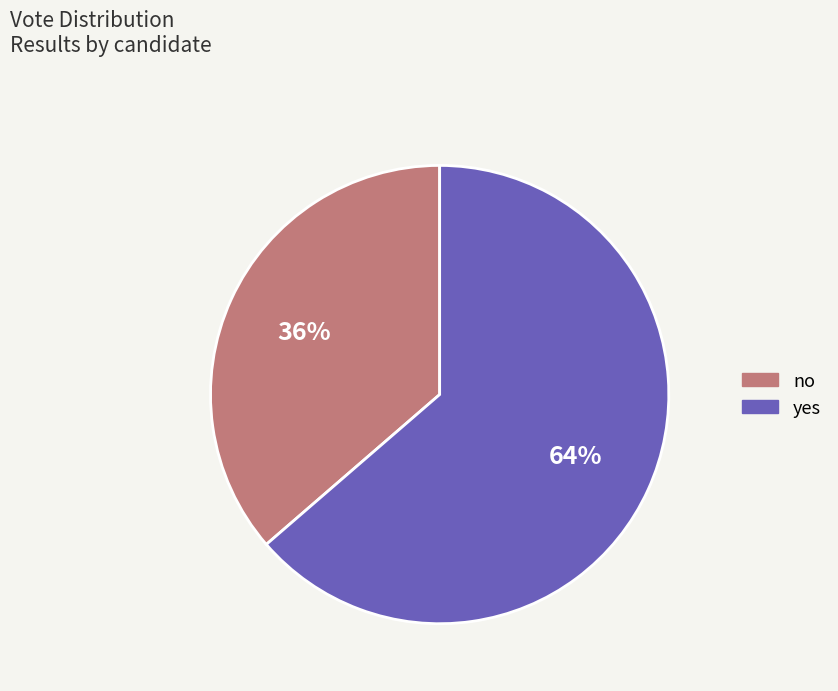

Does any single category account for the majority?

Yes